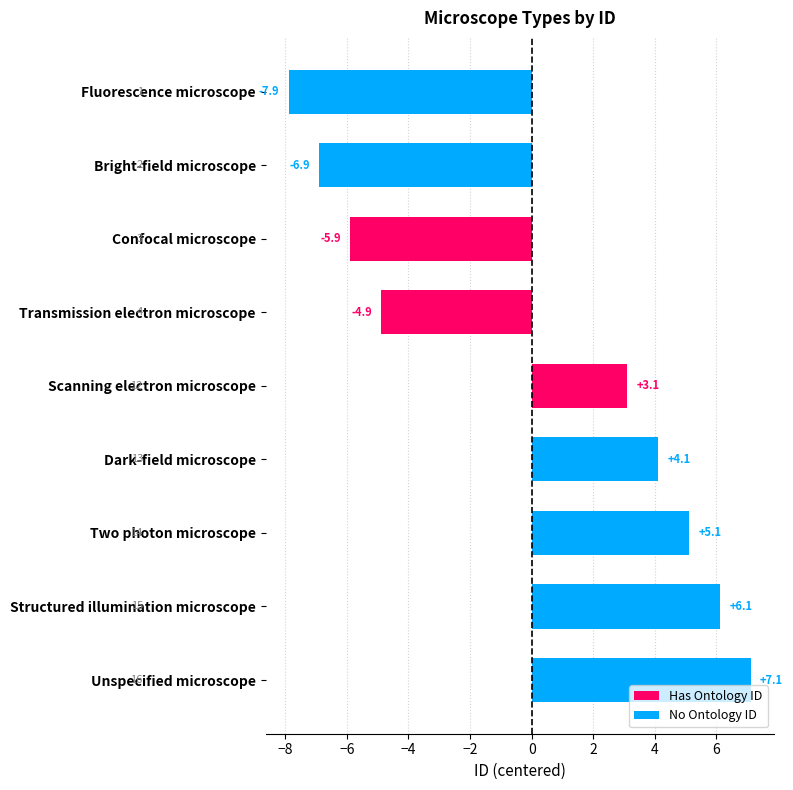

At which label is the value closest to 0?

Scanning electron microscope